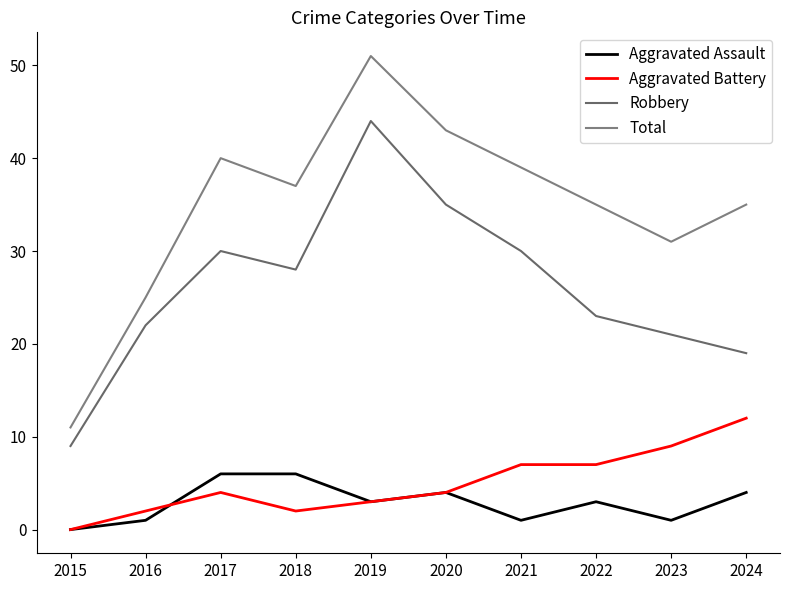

What is the minimum value for Robbery?

9